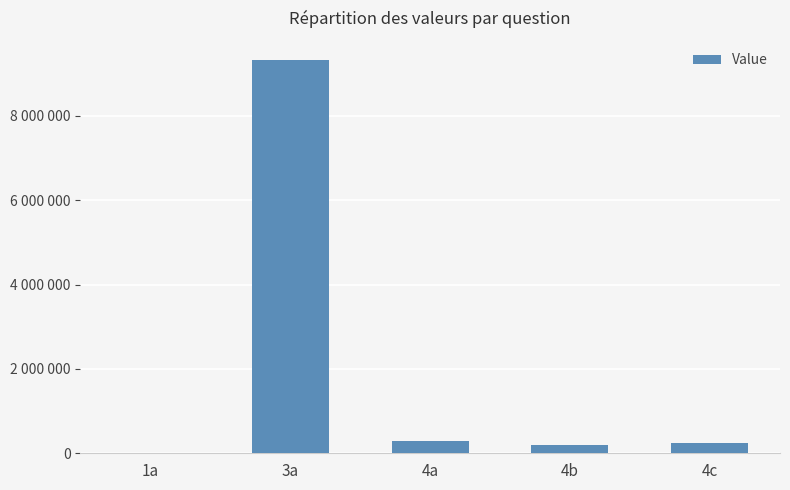

Reading left to right, extract all data points from this chart.

1a=14	3a=9314349	4a=293217	4b=194553	4c=249956